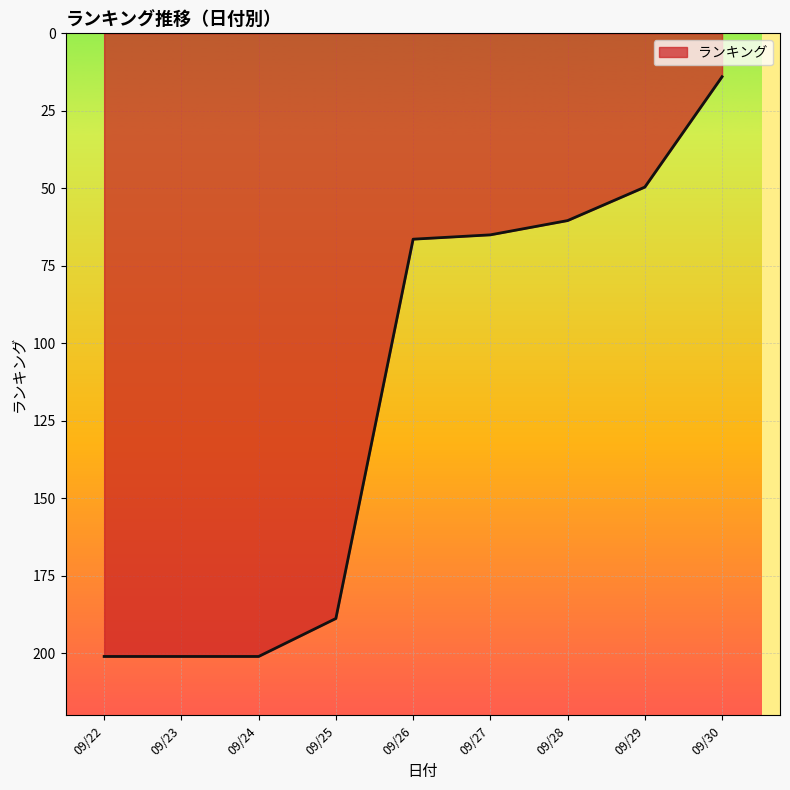

What is the ratio of the value at 09/23 to the value at 09/24?

1.0